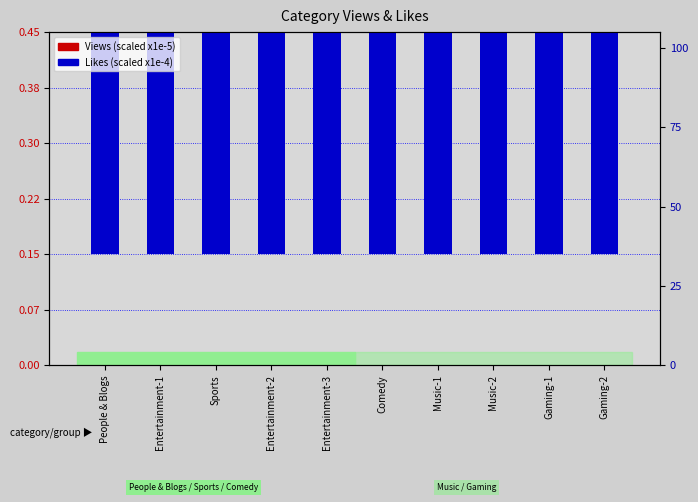

What is the label of the 9th bar from the left?

Gaming-1